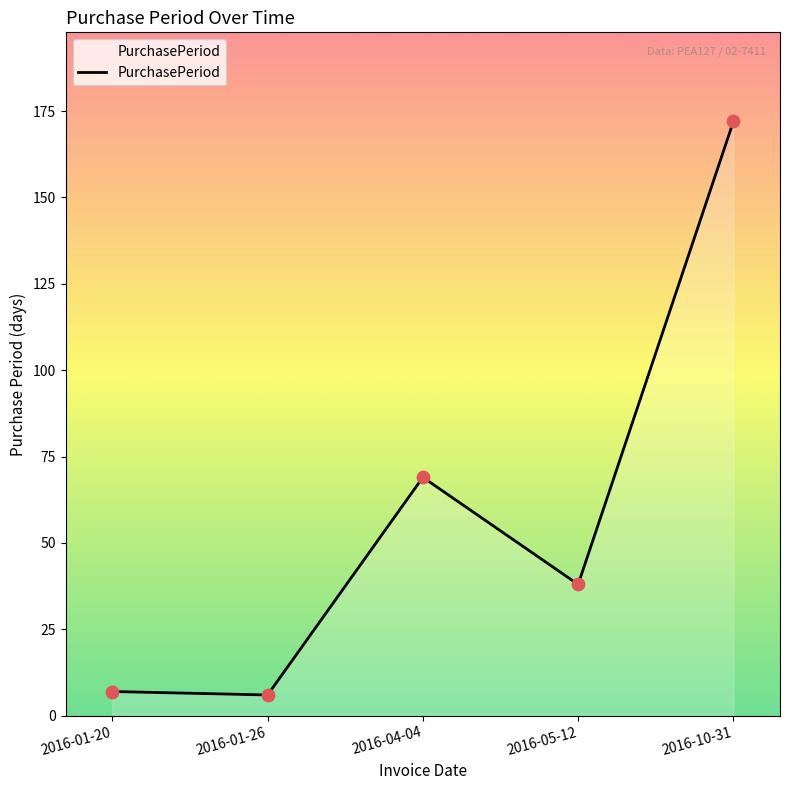

Which has a higher value, 2016-01-26 or 2016-10-31?

2016-10-31